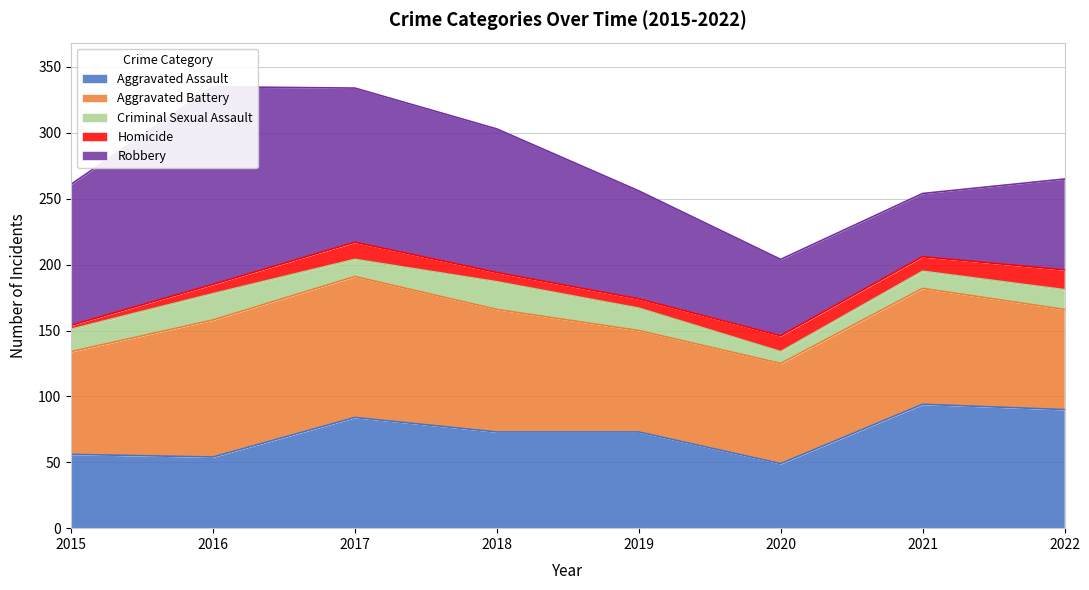

How many data points in Homicide are above 11?

3